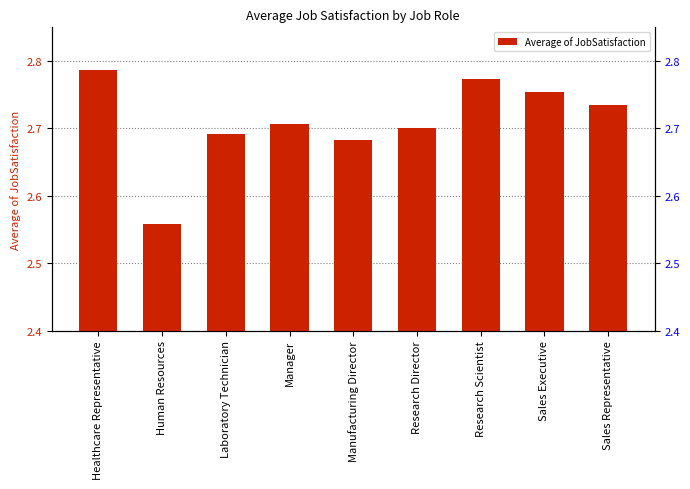

Which label corresponds to the largest value in the chart?

Healthcare Representative